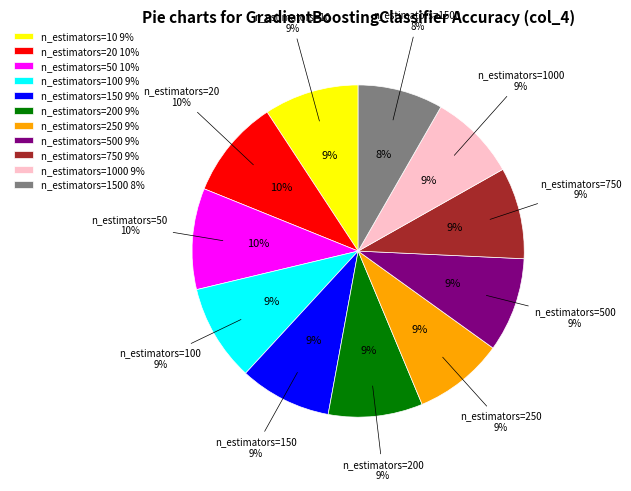

To the nearest percent, what portion does n_estimators=200 represent?

9%